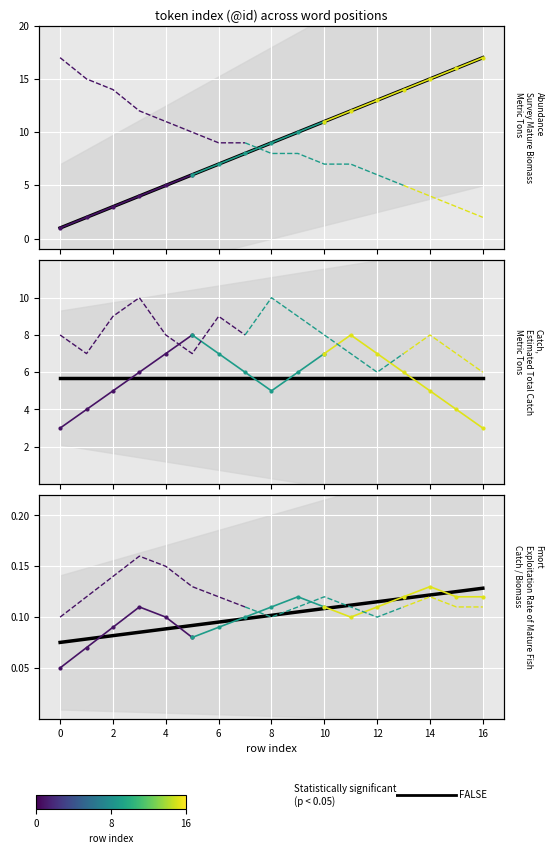

How many distinct data groups are displayed?

1